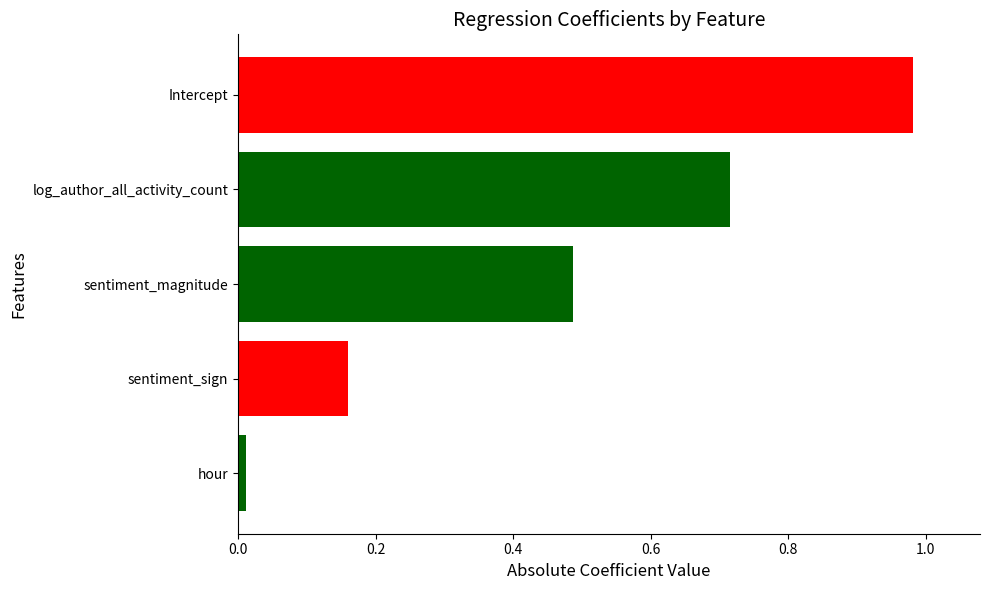

Between hour and Intercept, which is larger?

Intercept